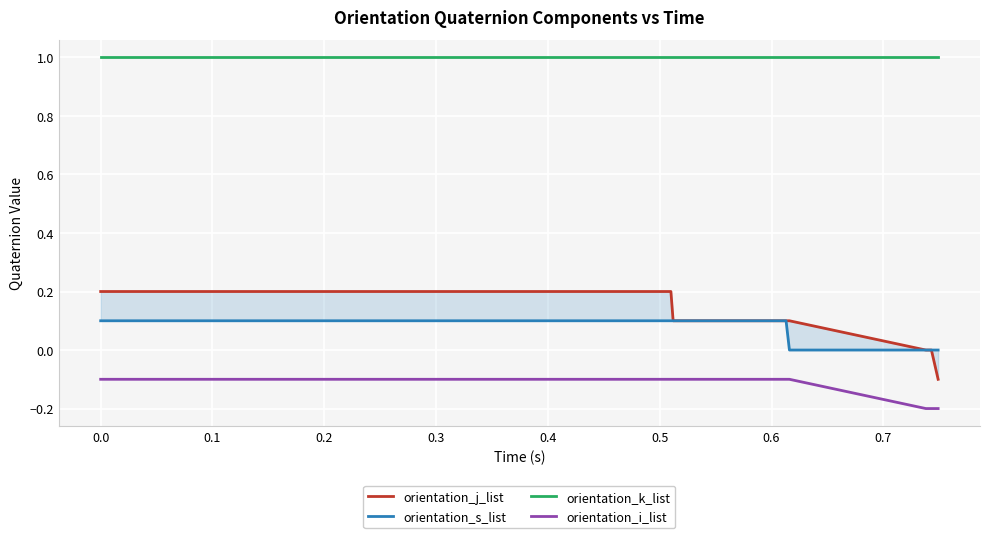

True or false: orientation_k_list and orientation_i_list cross at least once.

False